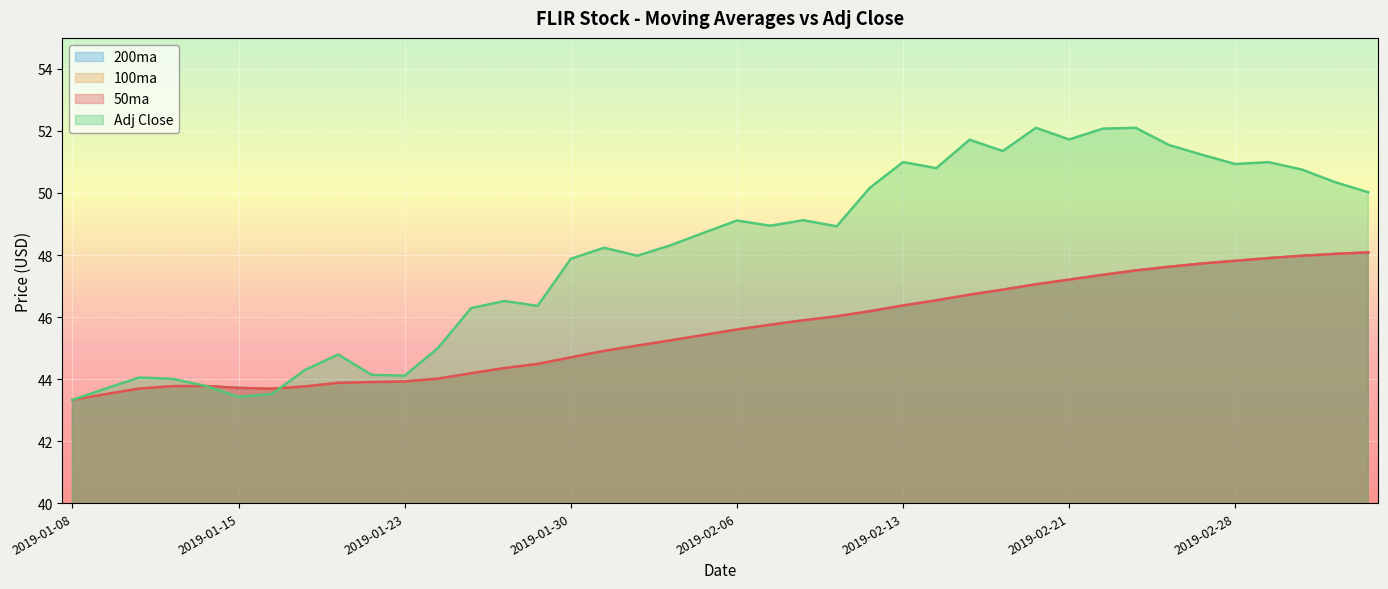

Where is the first local maximum for Adj Close?

2019-01-10